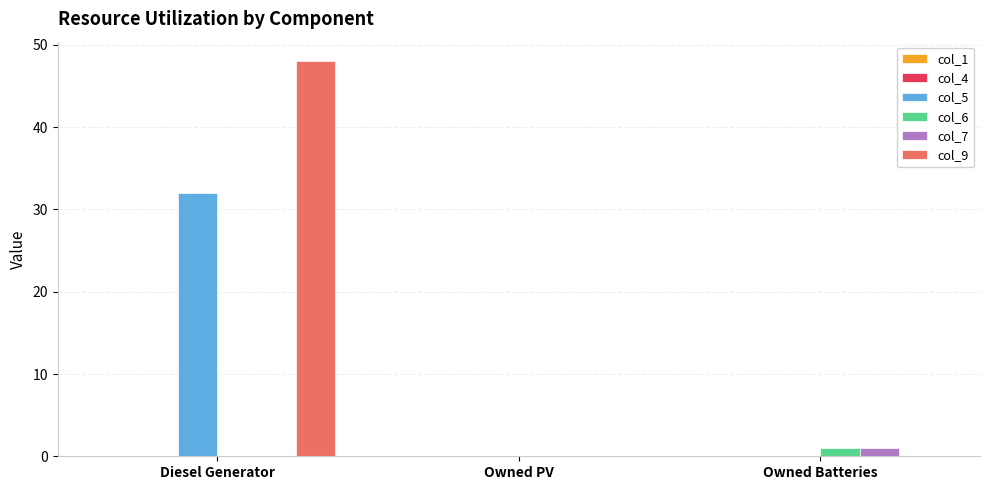

Are the bars horizontal?

No